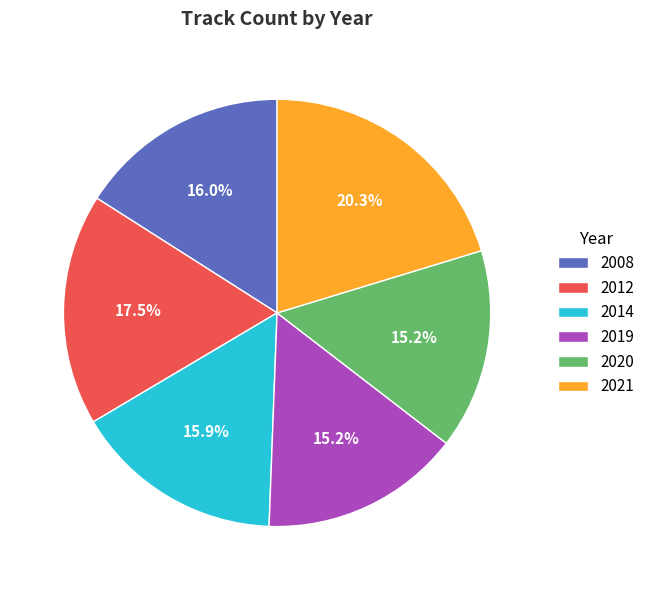

Is it true that 2021 is 20% of the pie?

True